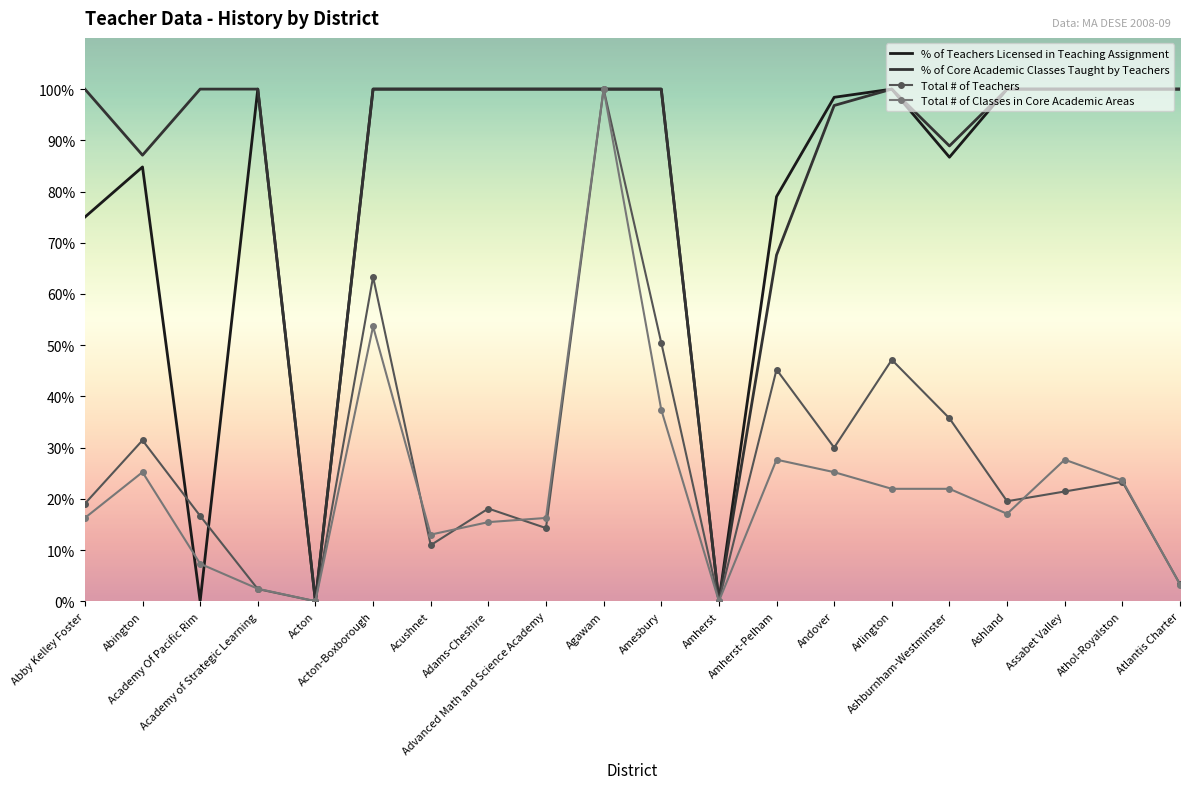

What is the sum of all Total # of Teachers values?

552.4